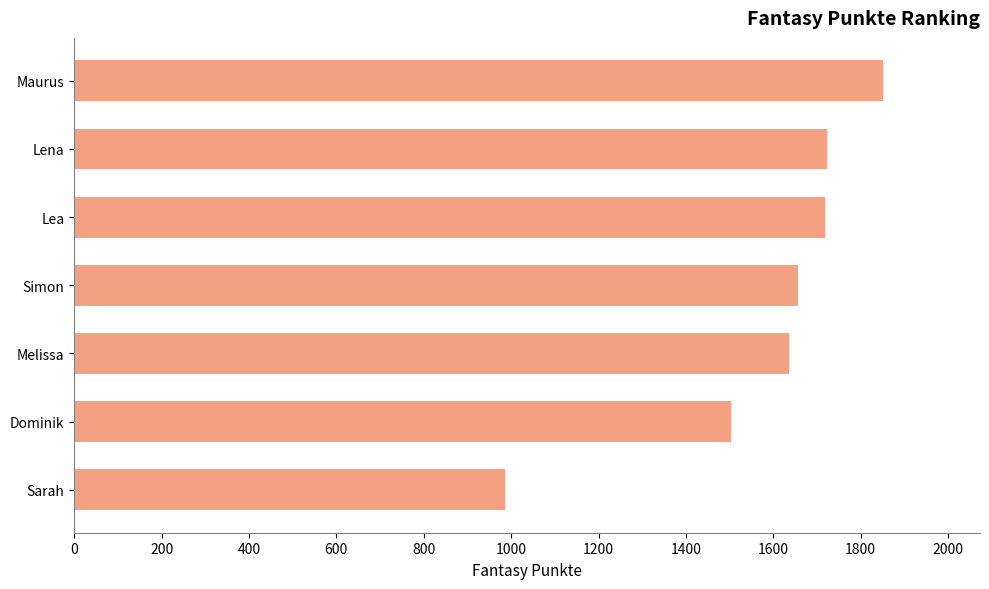

How many bars are there in total?

7